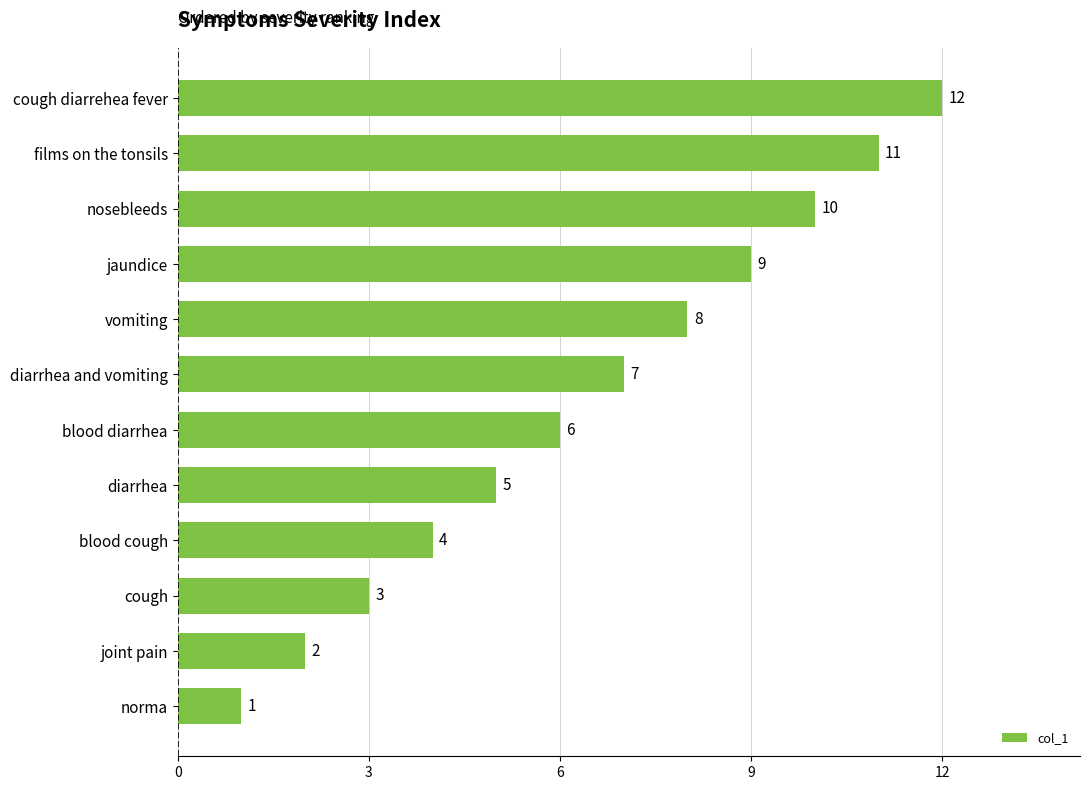

How many distinct data groups are displayed?

1